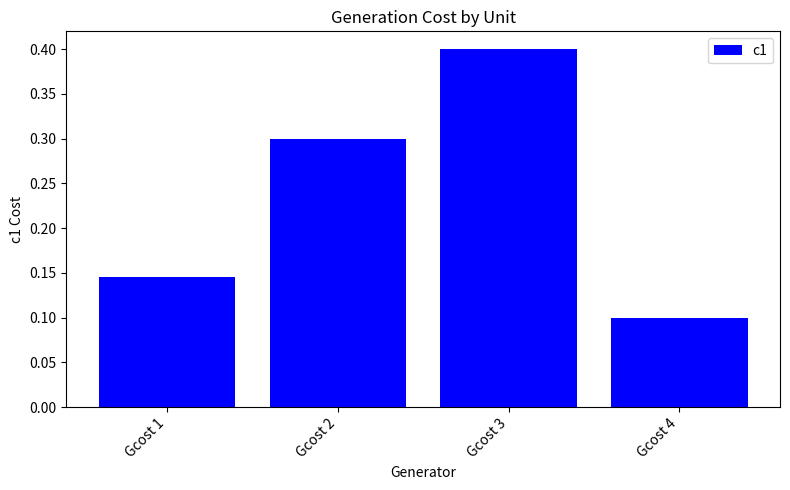

Does the chart contain any negative values?

No